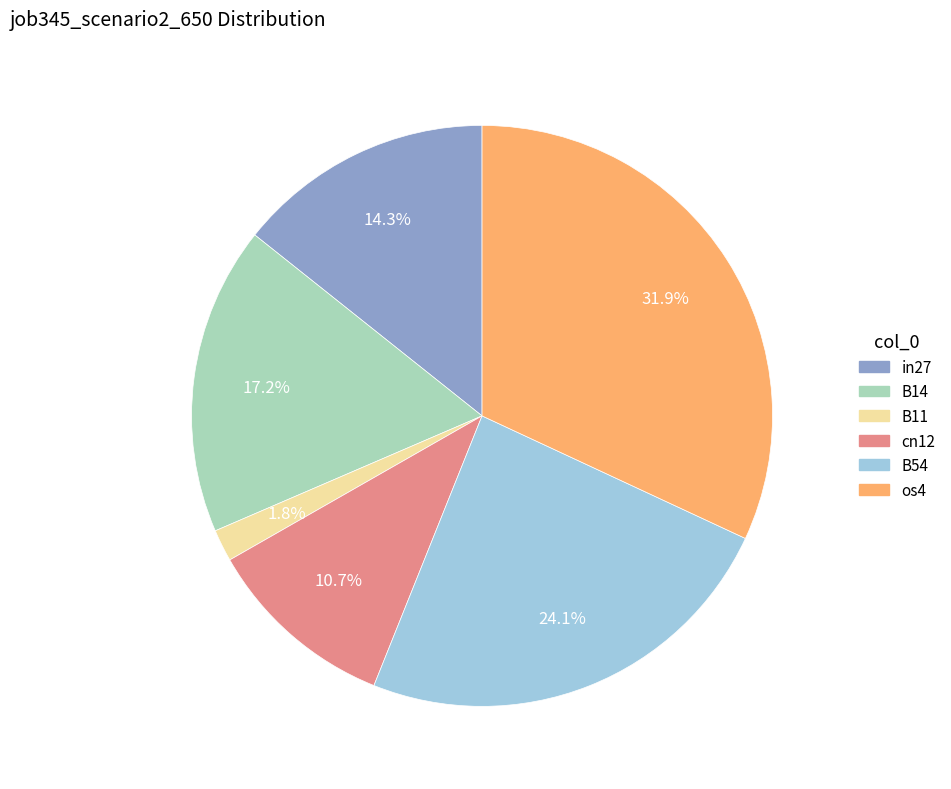

To the nearest percent, what portion does B11 represent?

2%